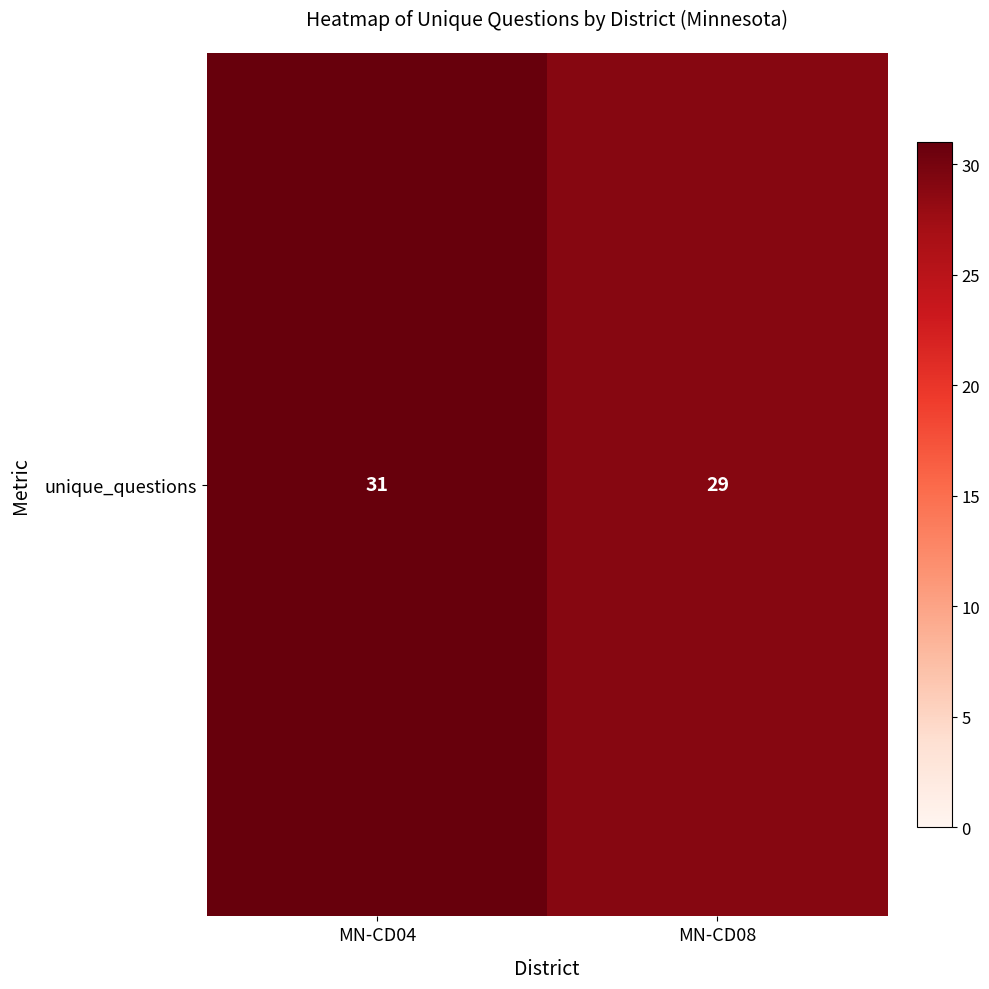

List the labels in order of value, smallest first.

MN-CD08, MN-CD04